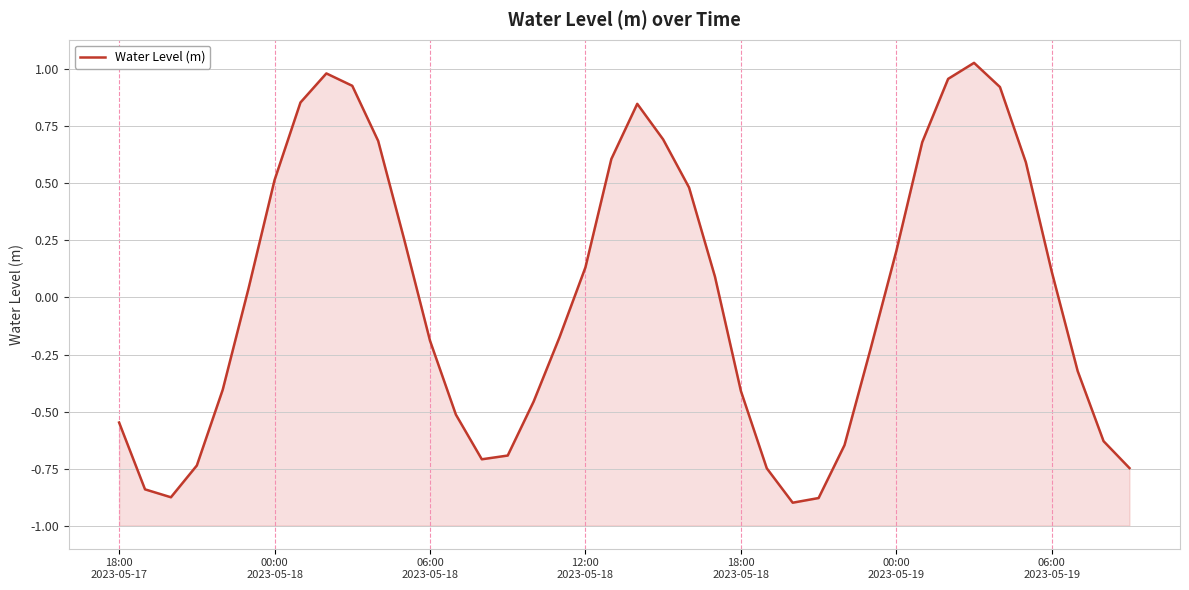

What is the greatest value displayed?

1.0